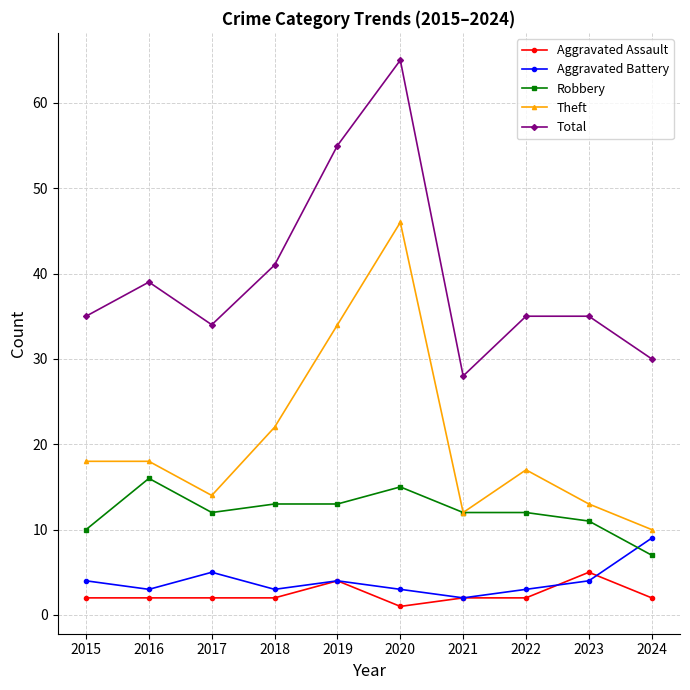

At which category is the sum across all series the highest?

2020